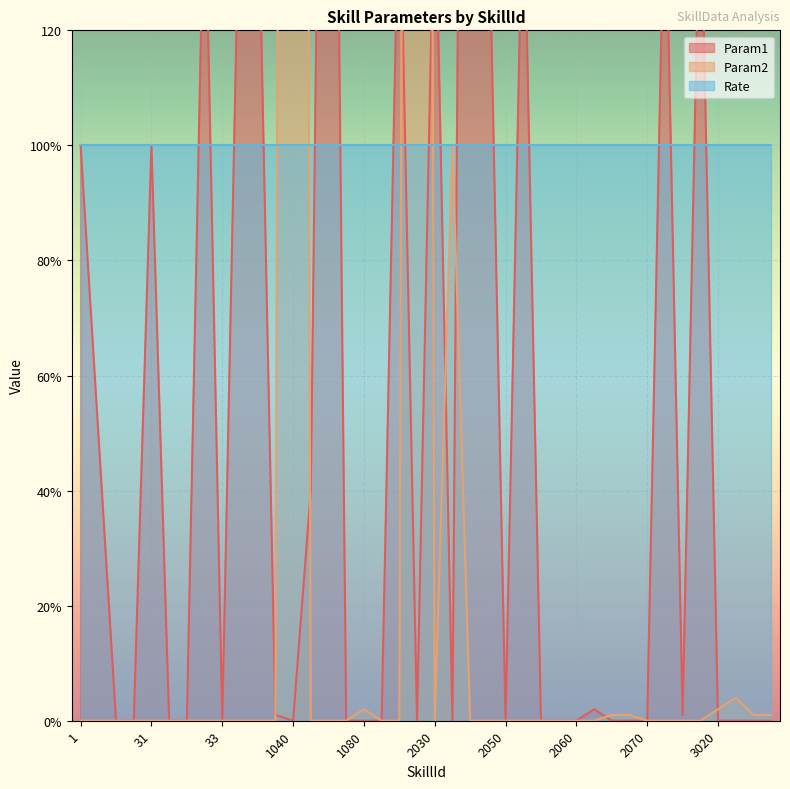

How many interior local peaks does the Param2 series have?

5